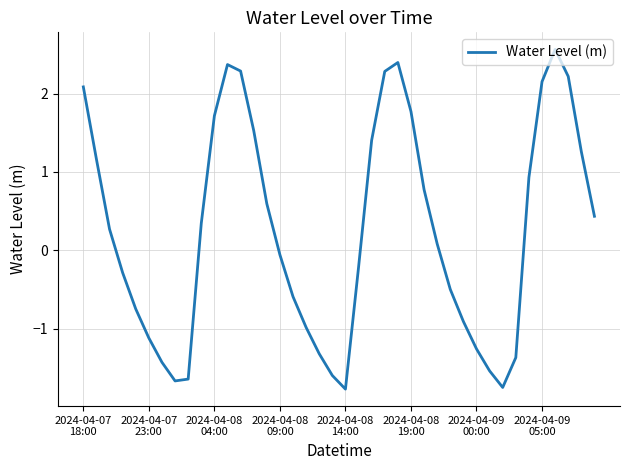

What is the minimum value shown in the chart?

-1.8